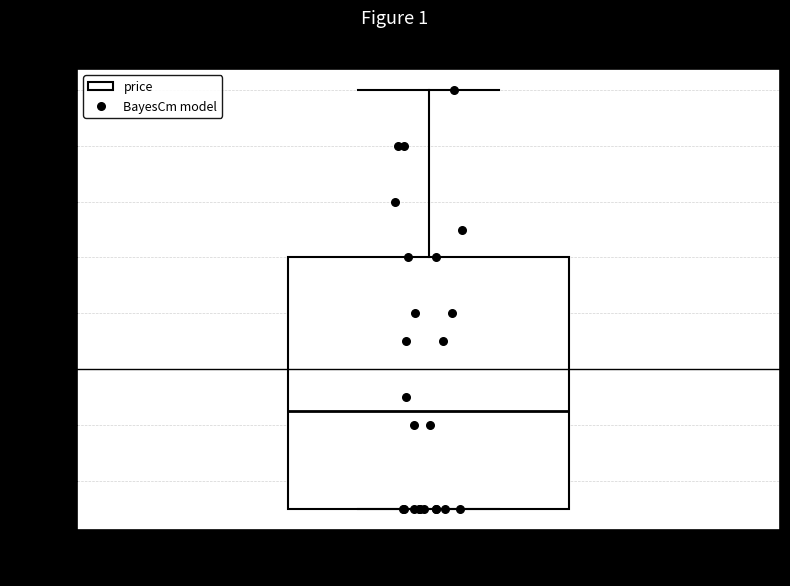

Read this box plot against the y-axis: the position of the median line, the range covered by the box, and the ends of both whiskers. The values are not printed on the chart, so give them approximately, as read against the axis.

median -0.014, box -0.050 to 0.040, whiskers -0.050 to 0.100